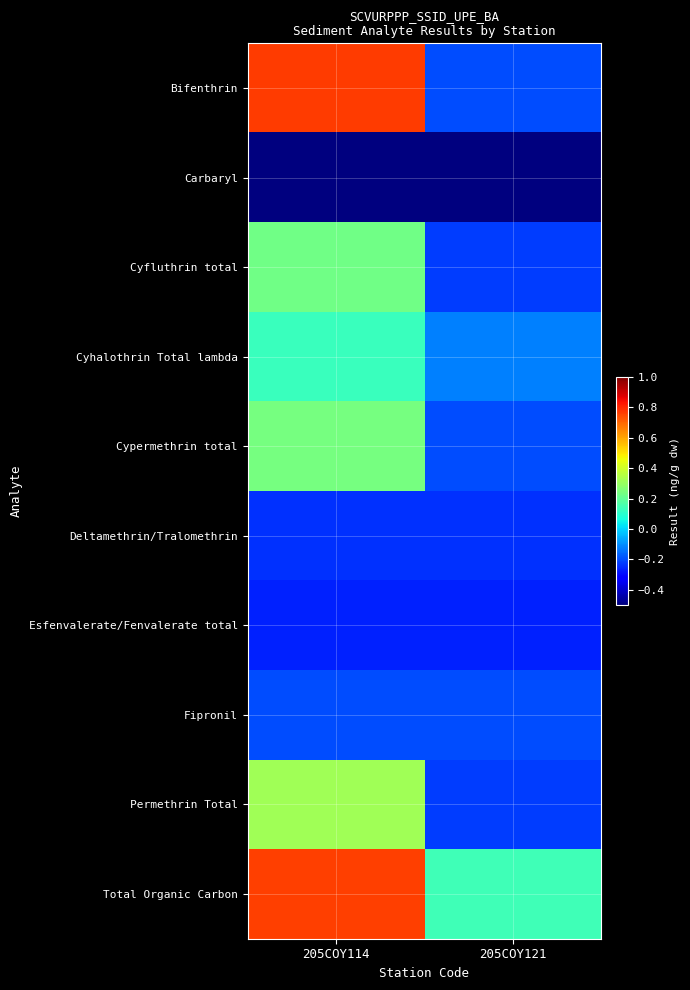

Which series has the largest total across all categories?

Total Organic Carbon